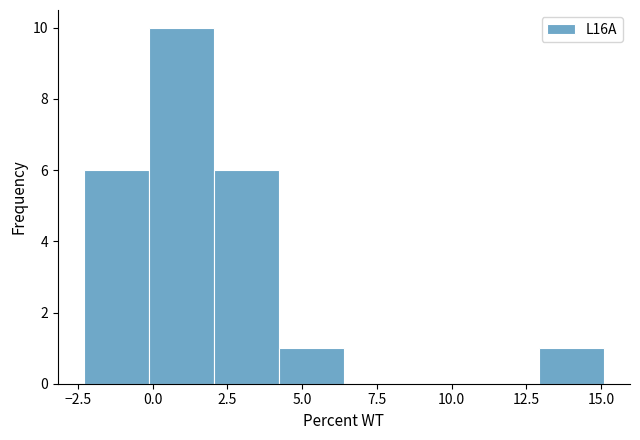

What is the height of the bar covering 13.0 to 15.0 on the x-axis? Neither the bar edges nor the heights are printed on the chart, so give them approximately, as read against the axes.

1